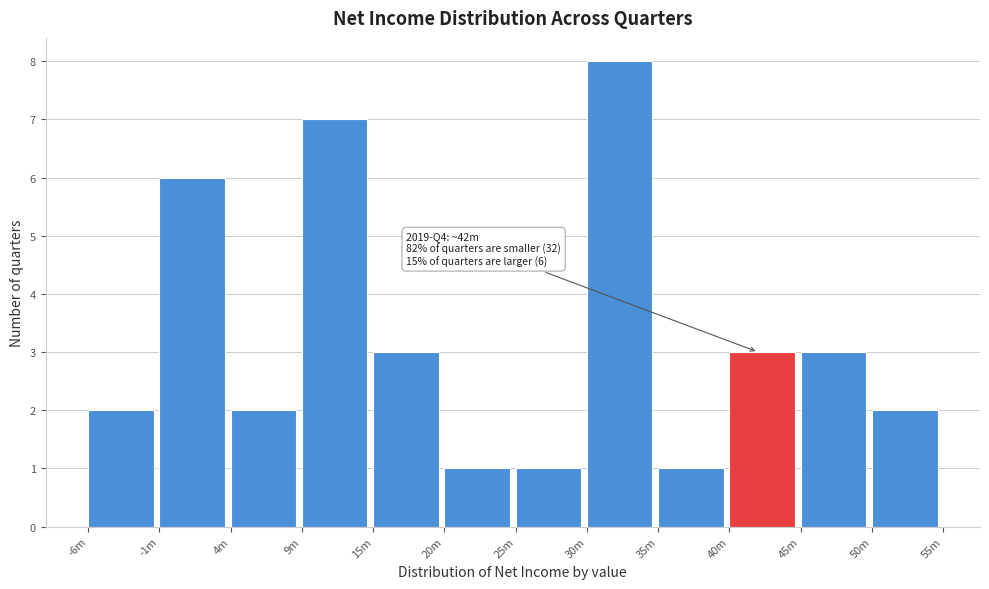

Reading left to right, transcribe all the data shown in this chart.

-6m=2	-1m=6	4m=2	9m=7	15m=3	20m=1	25m=1	30m=8	35m=1	40m=3	45m=3	50m=2